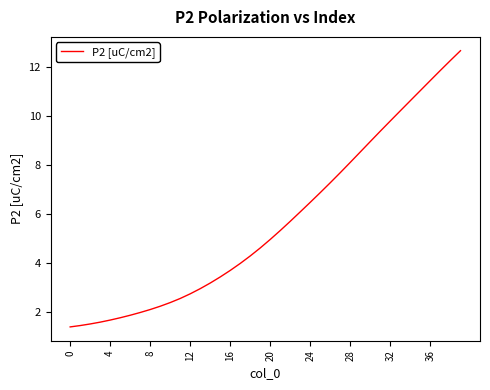

Does the chart display data point markers on the line(s)?

No